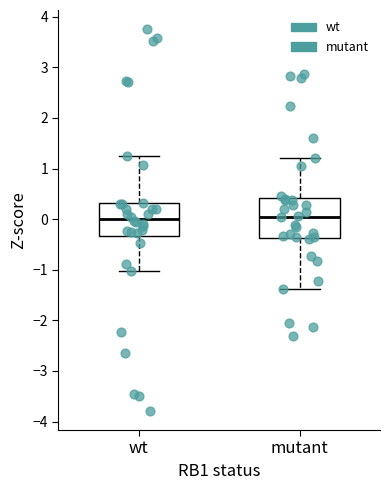

Reading left to right, read every box against the y-axis: the position of its median line, the range the box covers, and the ends of its whiskers. The values are not printed on the chart, so give them approximately, as read against the axis.

wt: median 0.0, box -0.3 to 0.3, whiskers -1.0 to 1.3
mutant: median 0.0, box -0.4 to 0.4, whiskers -1.4 to 1.2